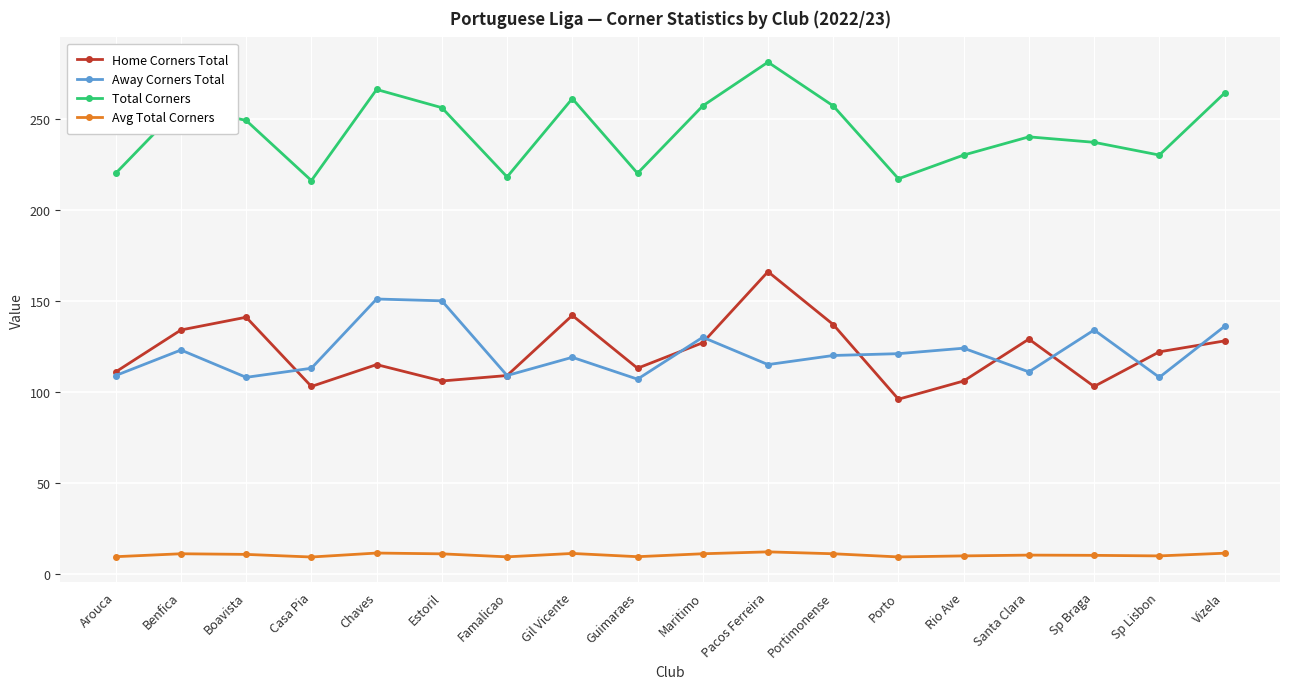

At Rio Ave, list the series in order from smallest to largest.

Avg Total Corners, Home Corners Total, Away Corners Total, Total Corners